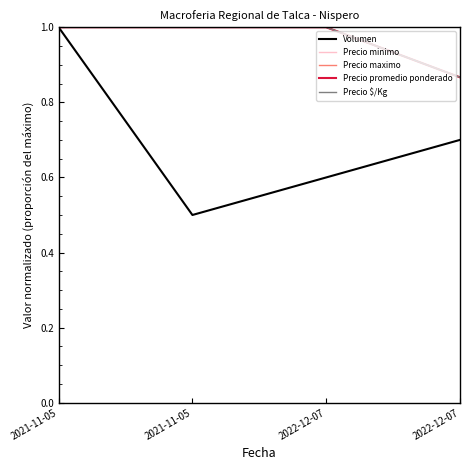

What is the spread (max minus min) of values at 2022-12-07?

0.4